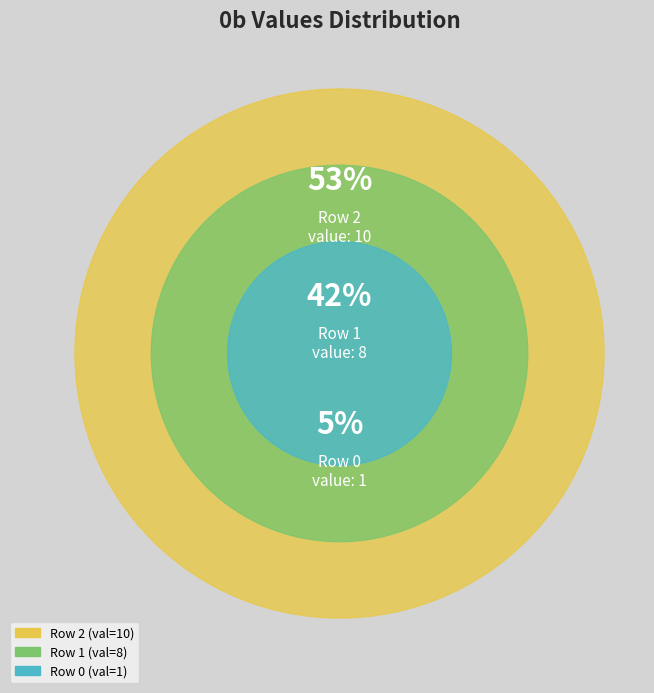

What is the smallest slice in the pie chart?

Row 0